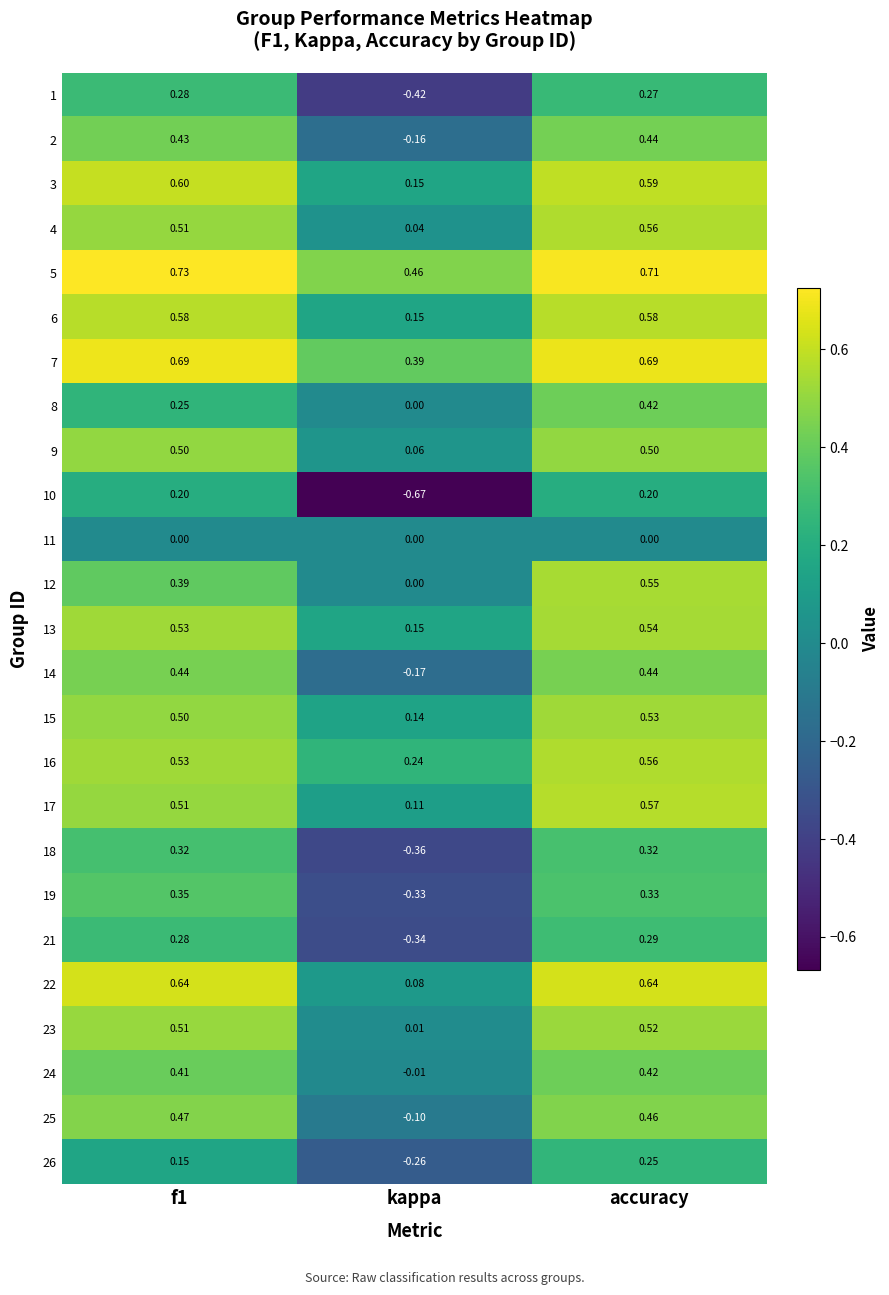

At which label is 9 closest to 0?

kappa